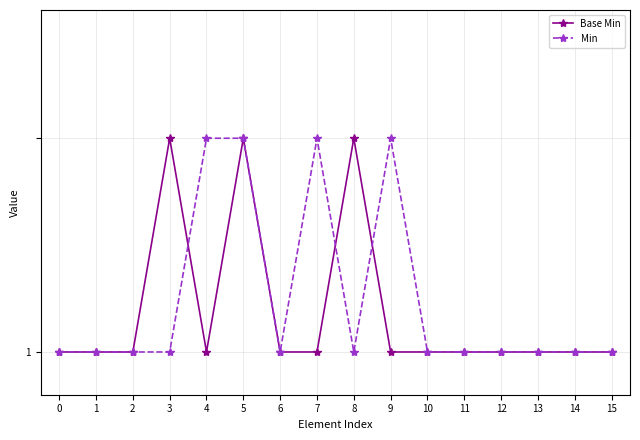

What is the highest value of the Min series?

1